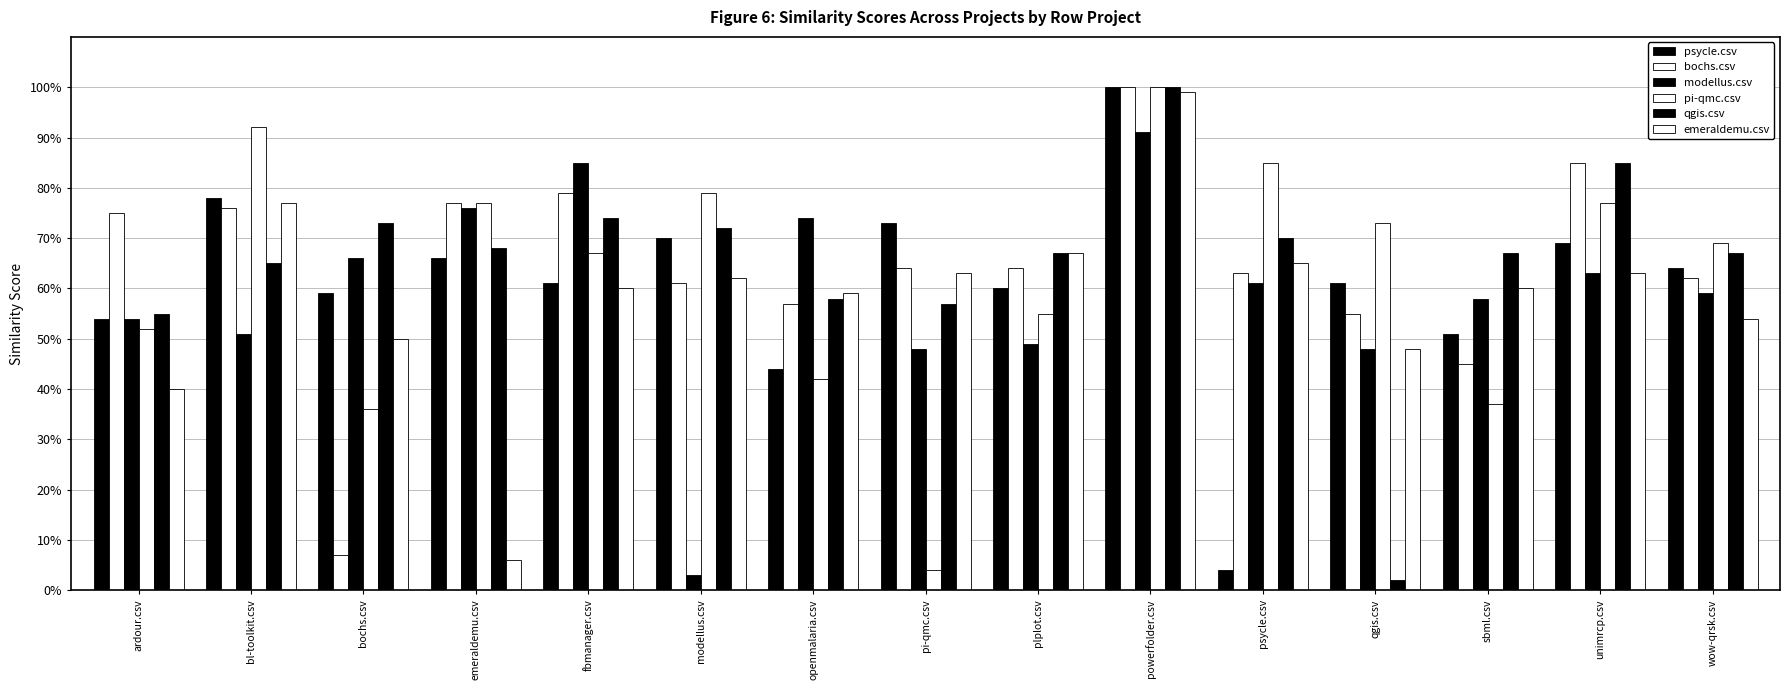

Does the chart contain any negative values?

No